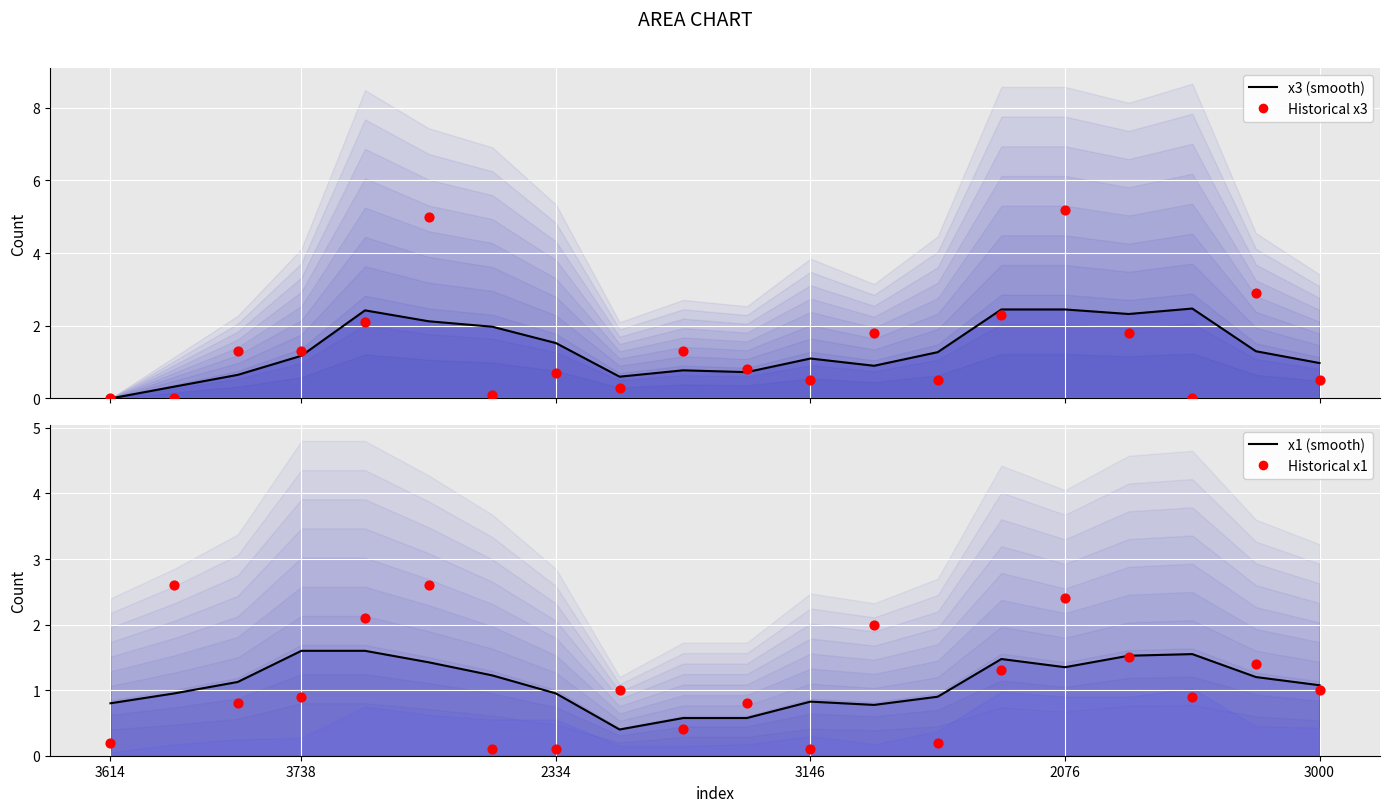

Which series contains the lowest Y value?

Historical x3